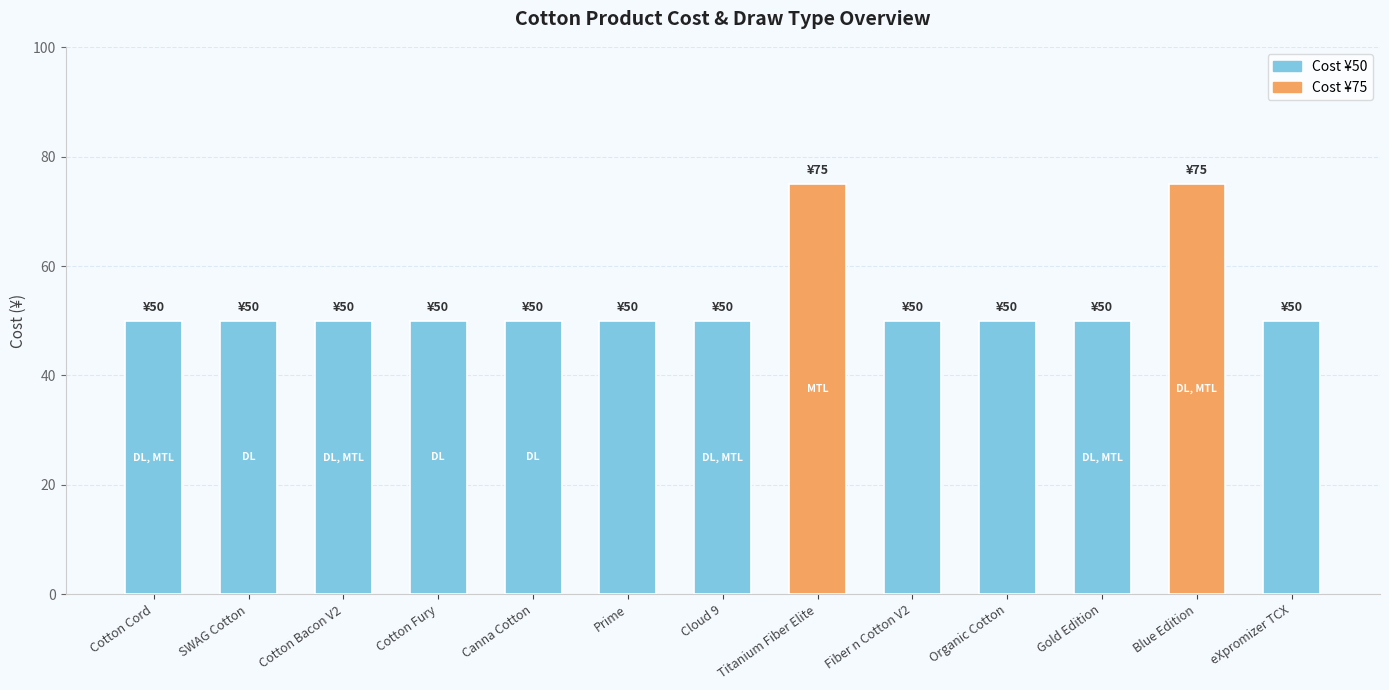

Approximately how many times larger is the value at Cotton Cord compared to Blue Edition?

0.7